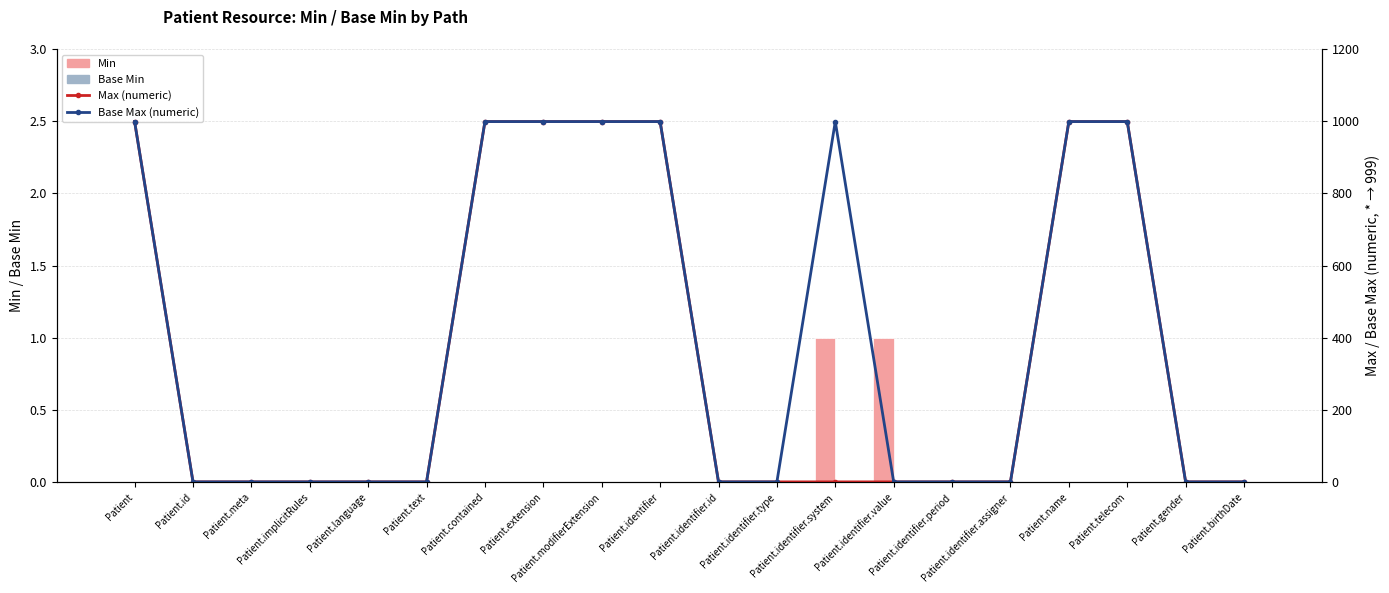

Which series has the largest total across all categories?

Base Max (numeric)